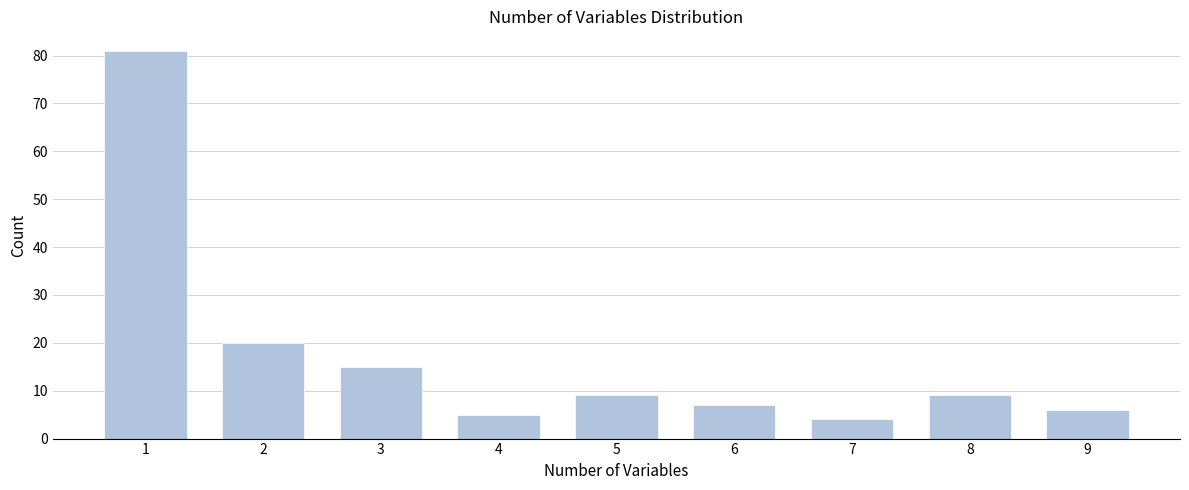

Reading left to right, extract all data points from this chart.

81	20	15	5	9	7	4	9	6